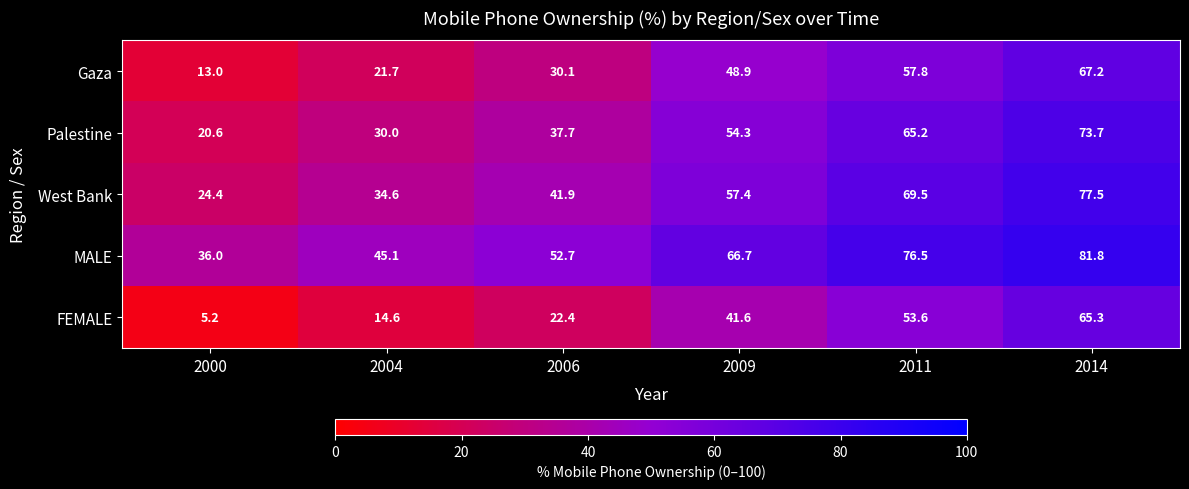

What is the sum of the MALE values at 2004 and 2011?

121.6